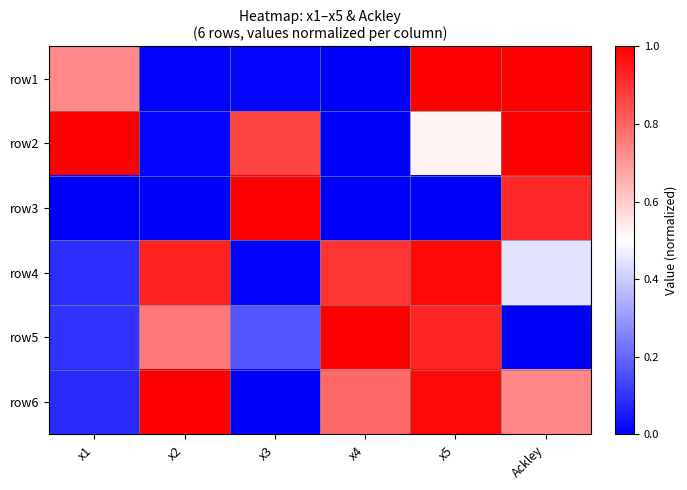

What is the spread (max minus min) of values at Ackley?

1.0